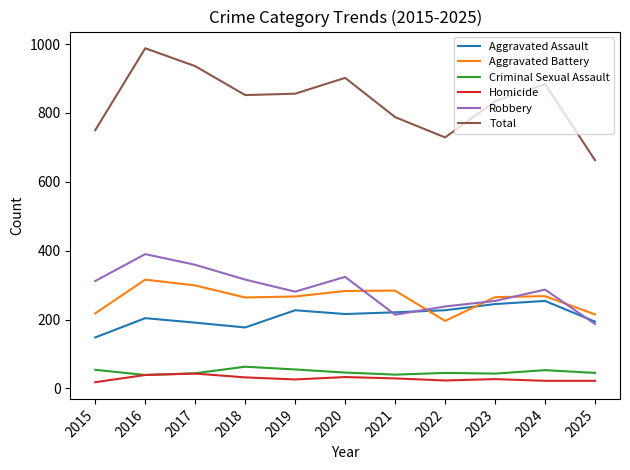

How many series are shown in this chart?

6